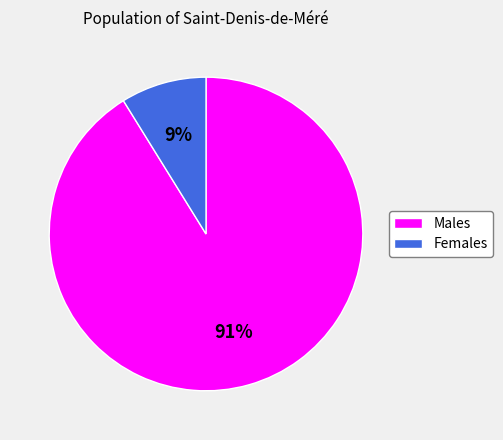

Is there any slice that represents more than half of the pie?

Yes